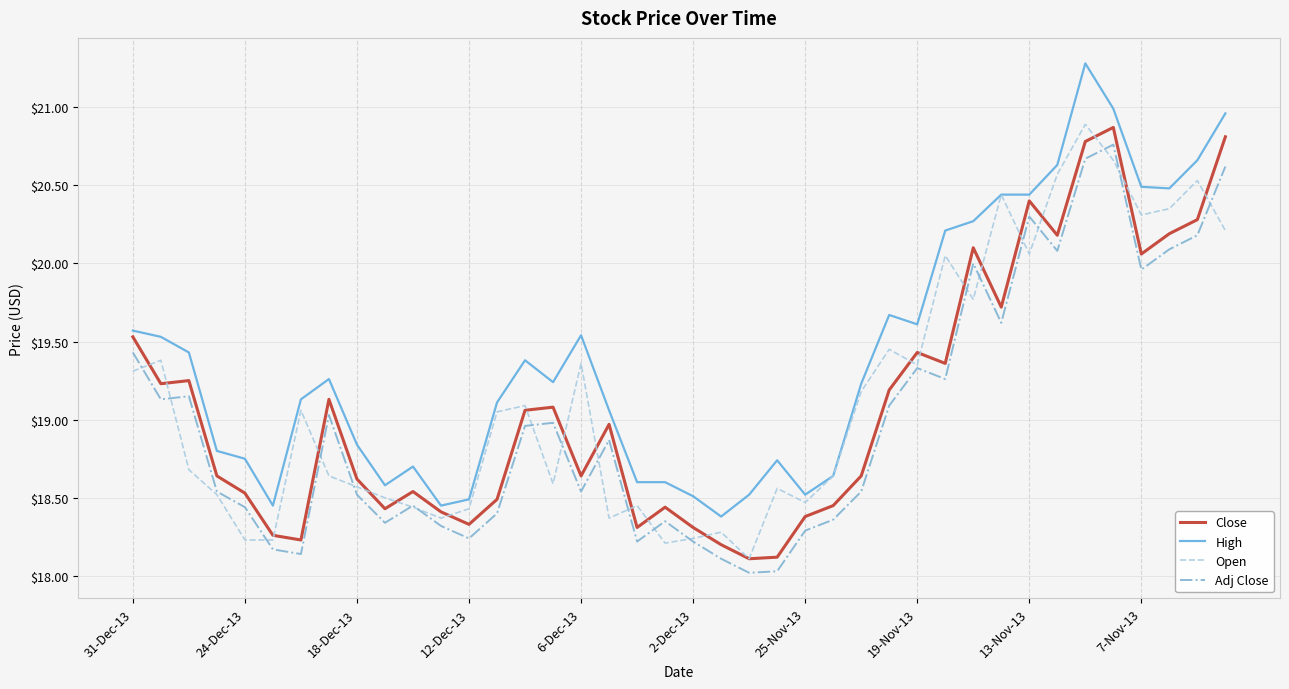

True or false: High and Adj Close intersect in this chart.

False